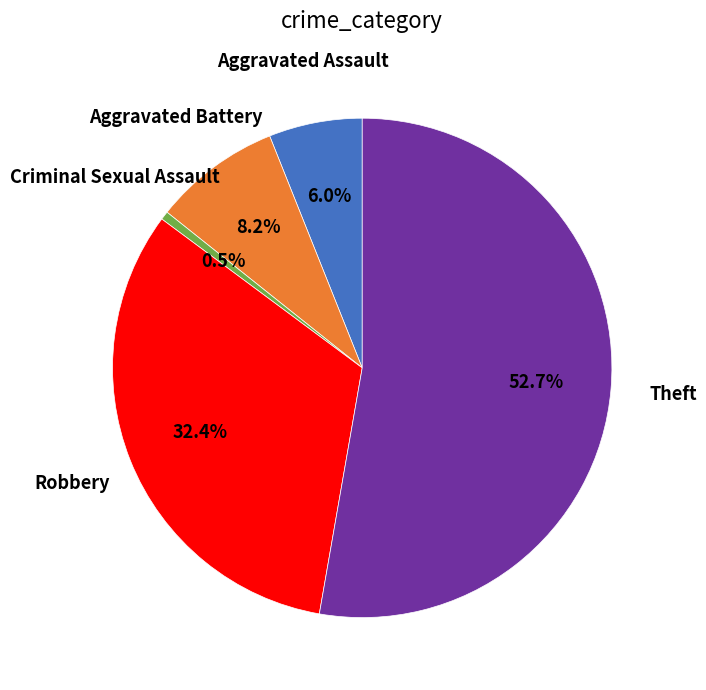

Rank the categories by value from highest to lowest.

Theft, Robbery, Aggravated Battery, Aggravated Assault, Criminal Sexual Assault